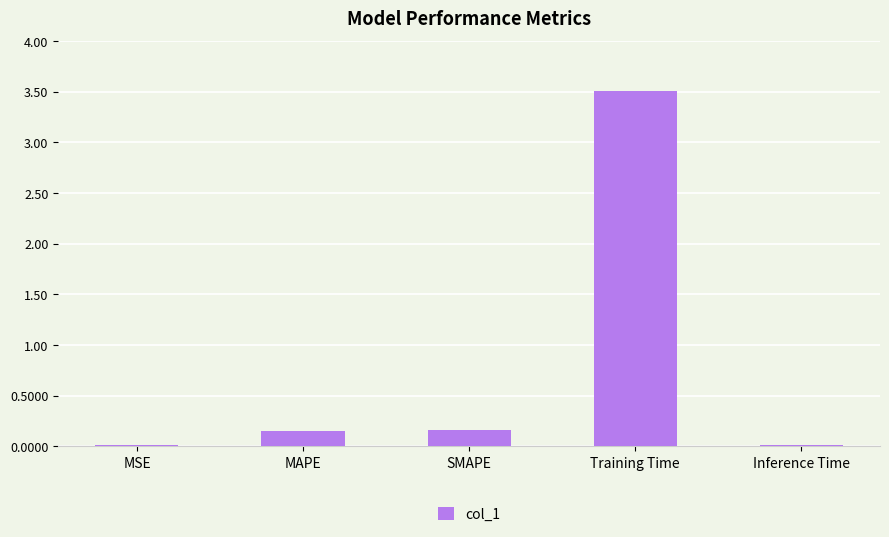

Between Training Time and SMAPE, which is larger?

Training Time